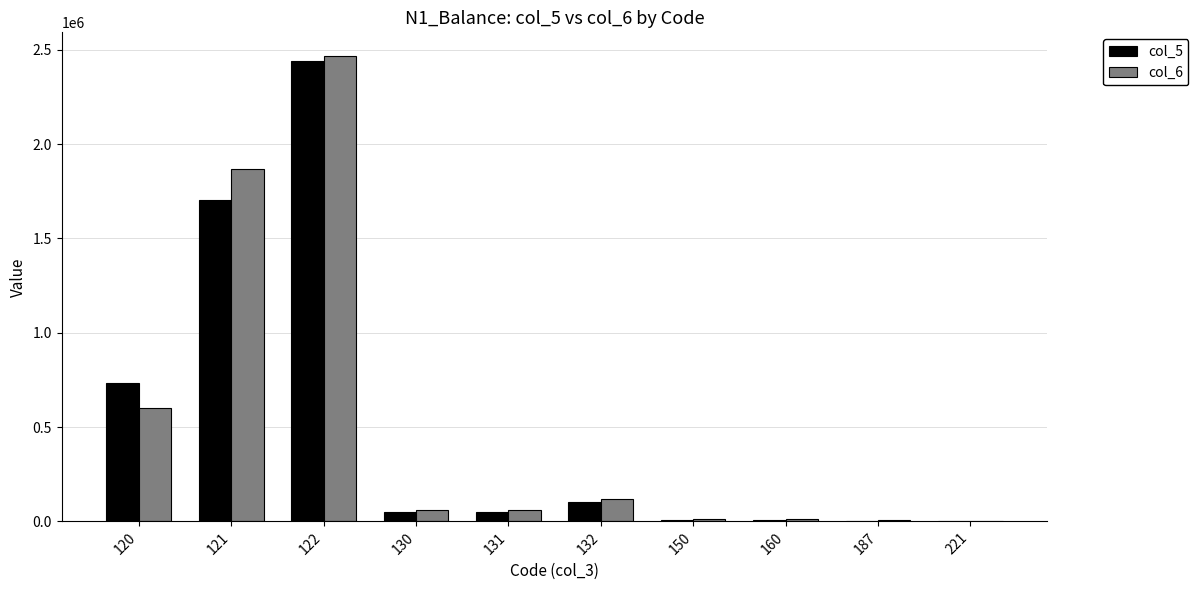

True or false: col_5 has a value of 7134.0 at 150.

True